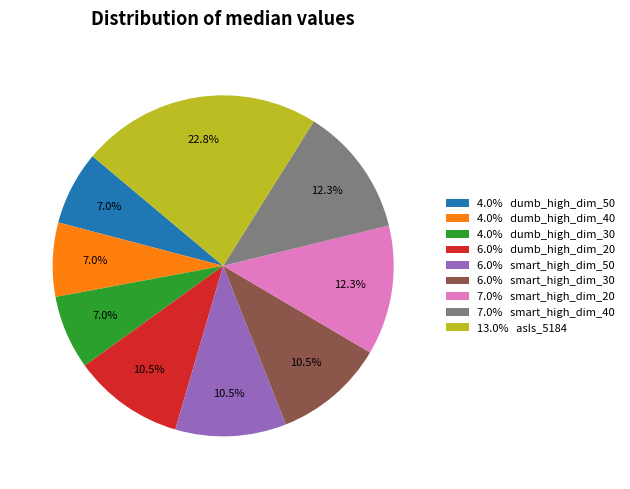

How many slices are in this pie chart?

9